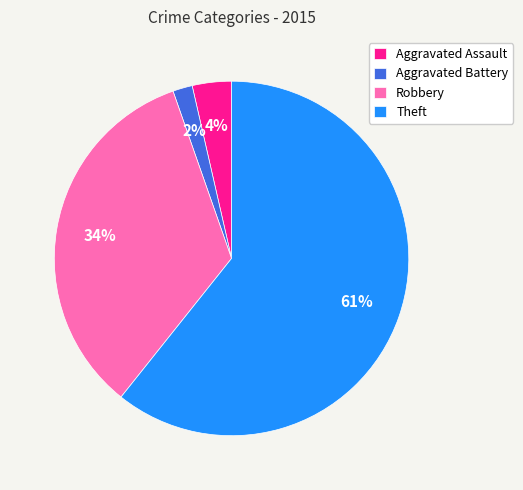

To the nearest percent, what is the difference between the Robbery and Aggravated Battery slice percentages?

32%